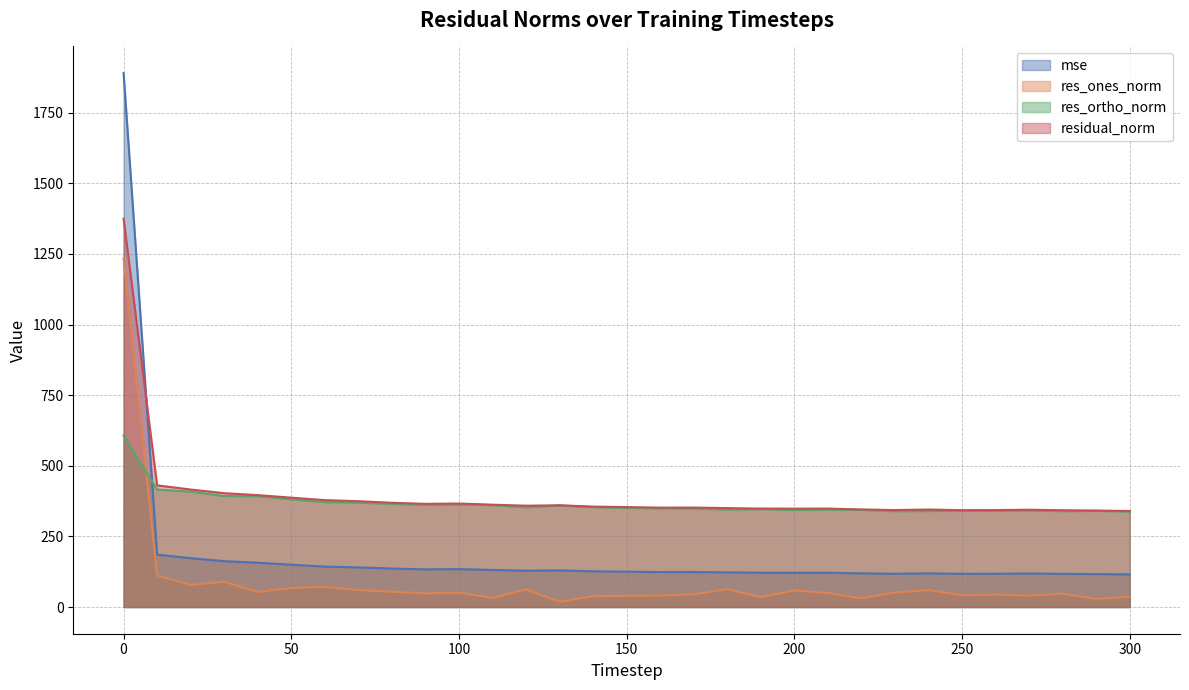

What is the sum of all res_ortho_norm values?

11348.8